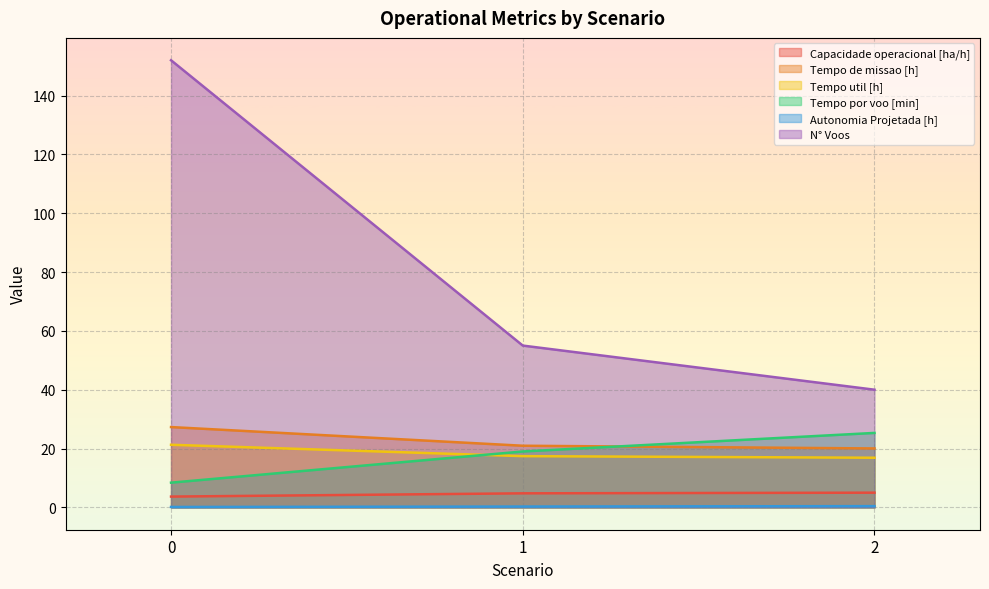

What are all the series names shown in the legend?

Capacidade operacional [ha/h], Tempo de missao [h], Tempo util [h], Tempo por voo [min], Autonomia Projetada [h], N° Voos